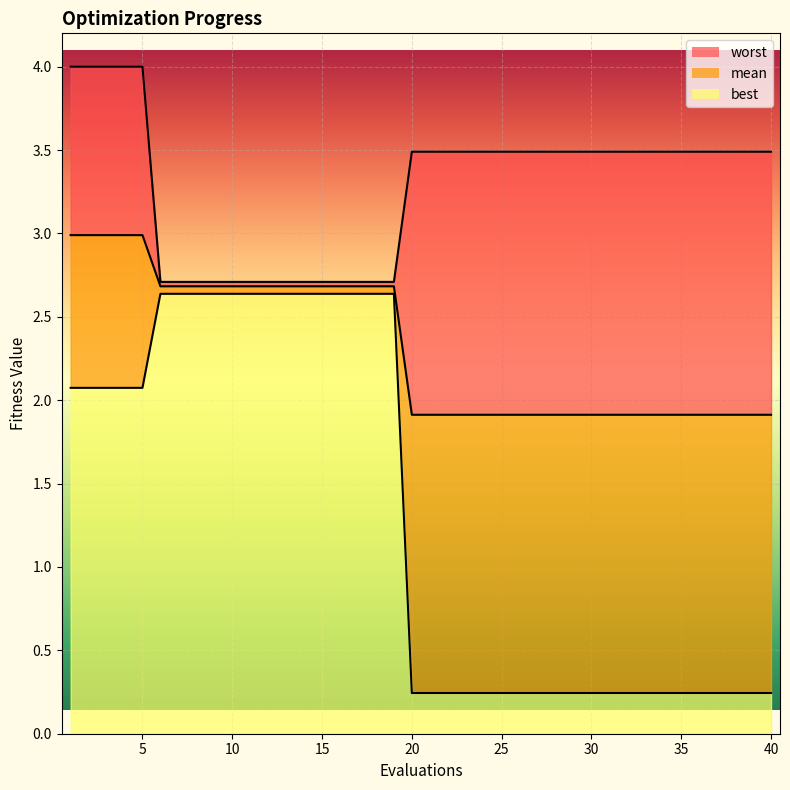

How many lines are shown in the chart?

3